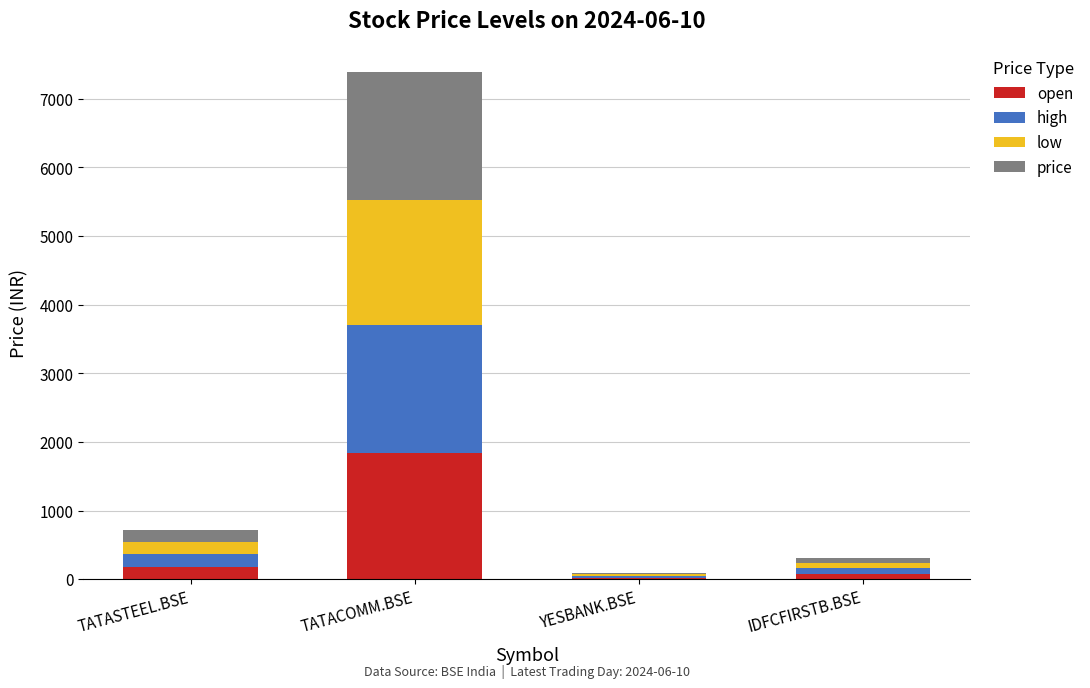

True or false: open has a value of 1833.8 at TATACOMM.BSE.

True